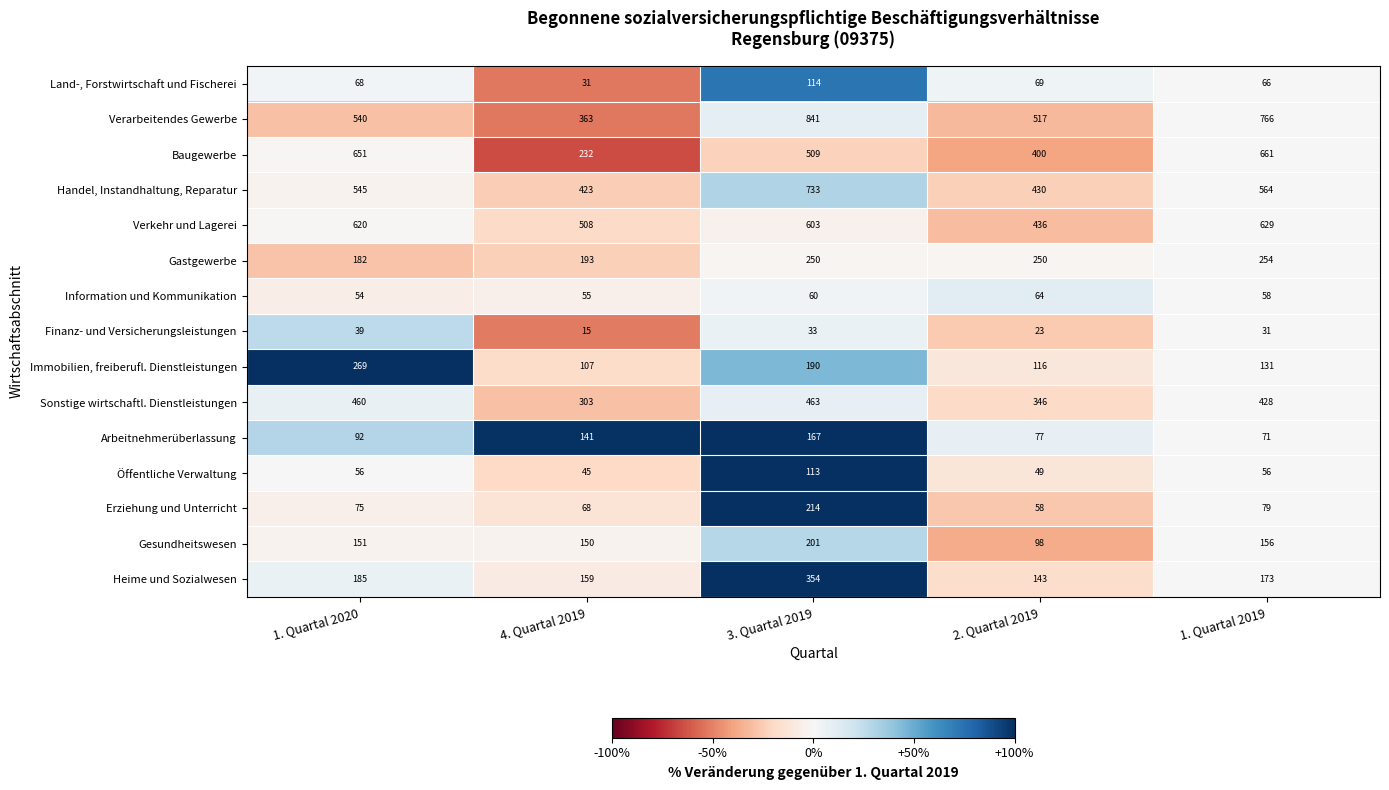

What value does the Verarbeitendes Gewerbe series have at 3. Quartal 2019, to the nearest 50?

850